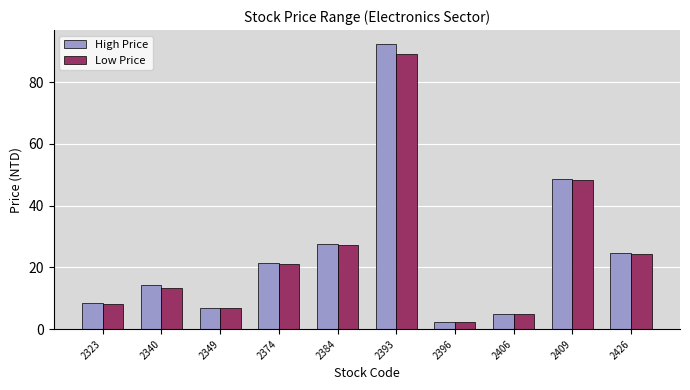

Which category has the lowest value across all series?

2396